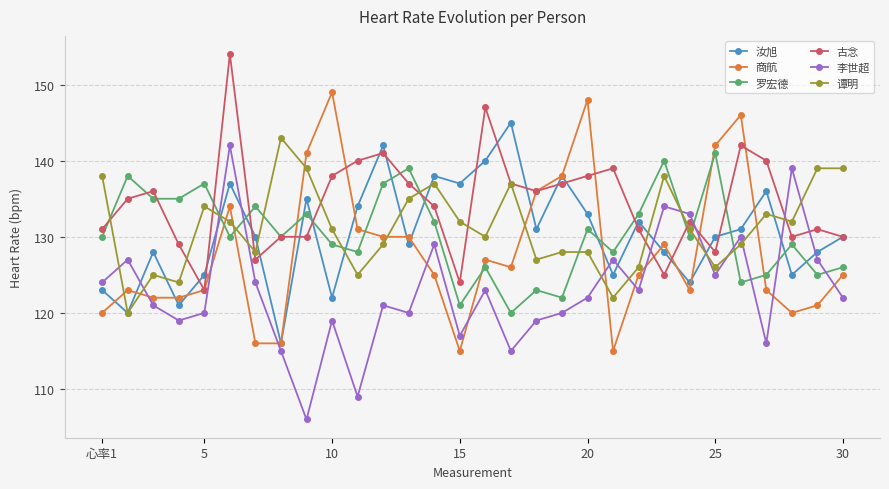

What is the sum of all 罗宏德 values?

3911